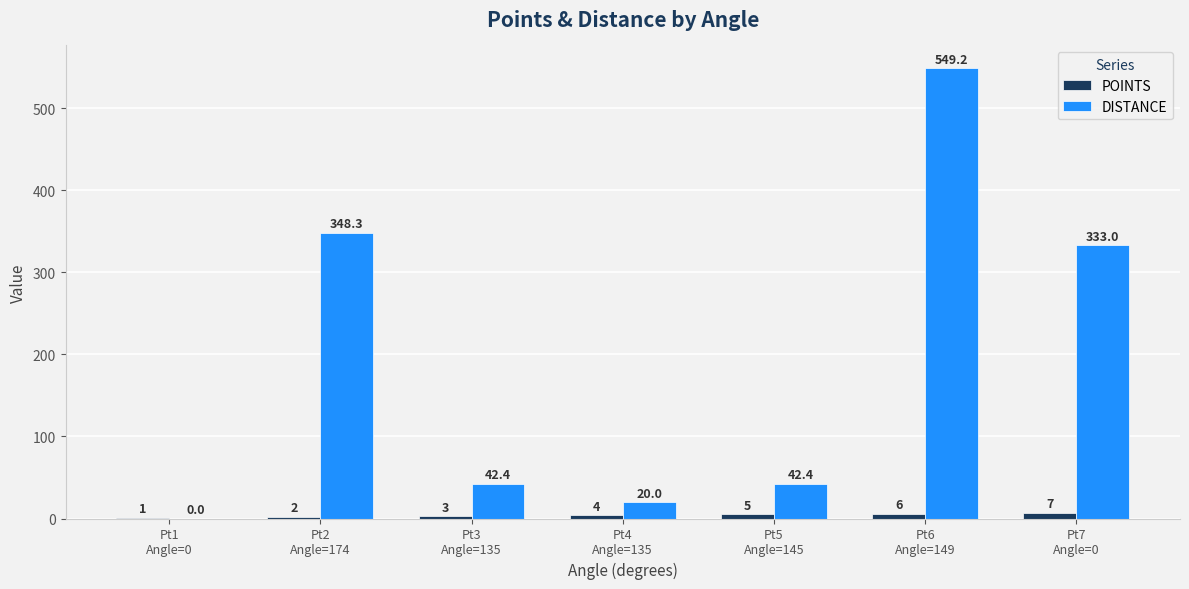

How many series are shown in this chart?

2